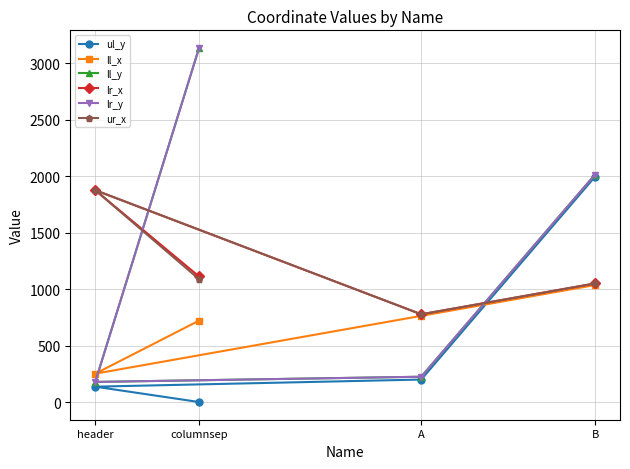

What is the sum of all ul_y values?

2330